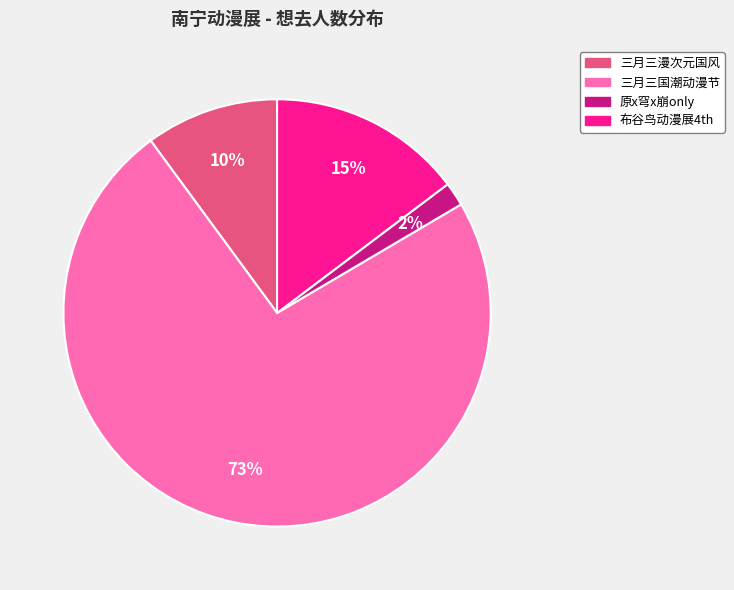

Is there any slice that represents more than half of the pie?

Yes